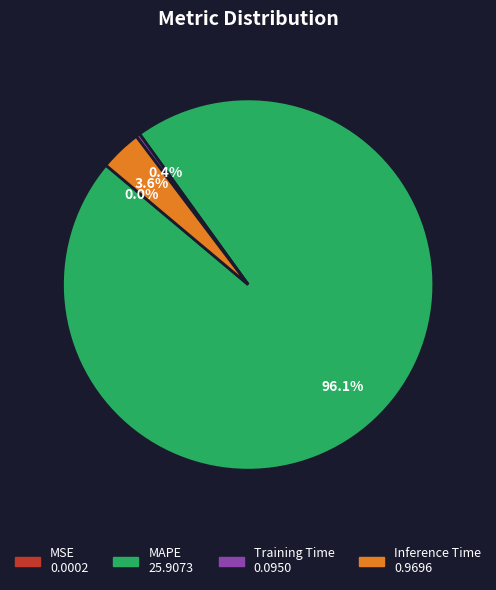

Is there any slice that represents more than half of the pie?

Yes